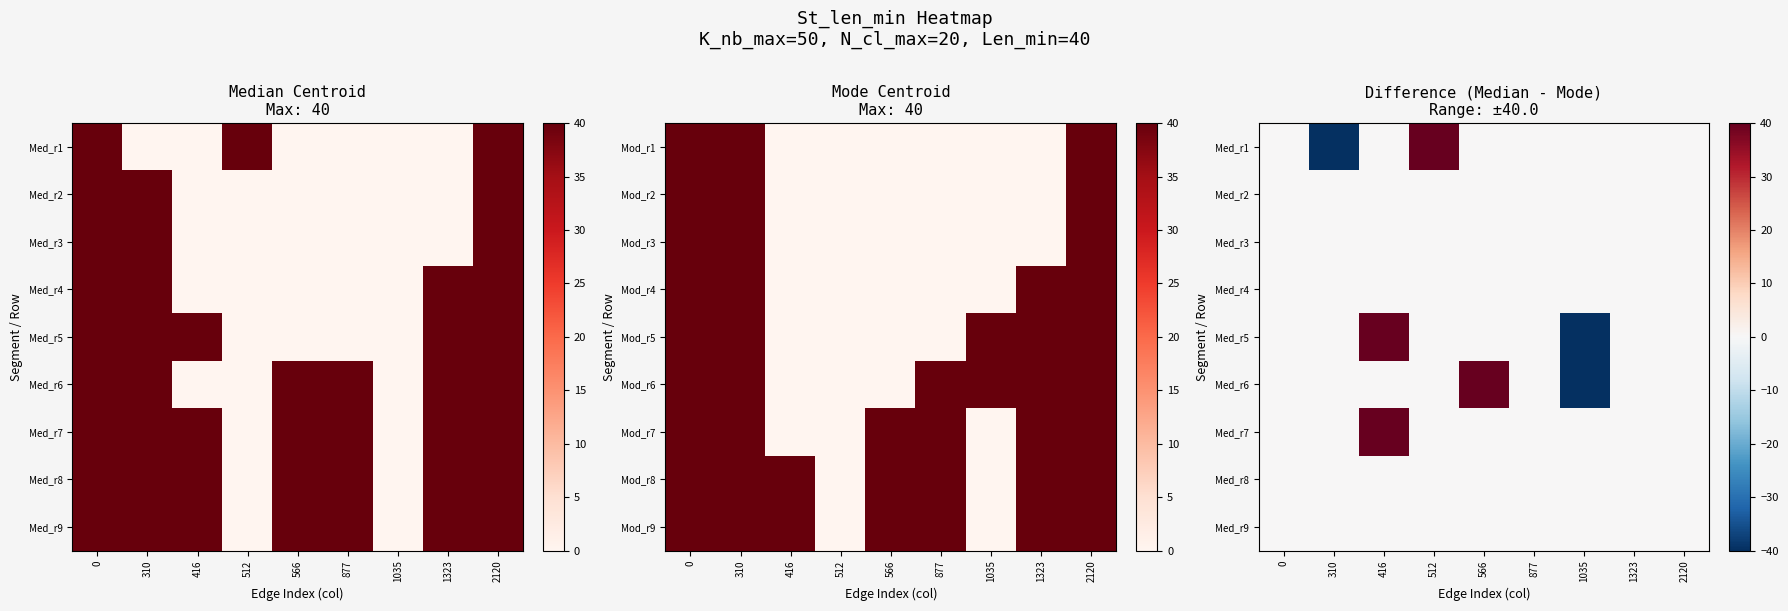

At which category is the sum across all series the highest?

416